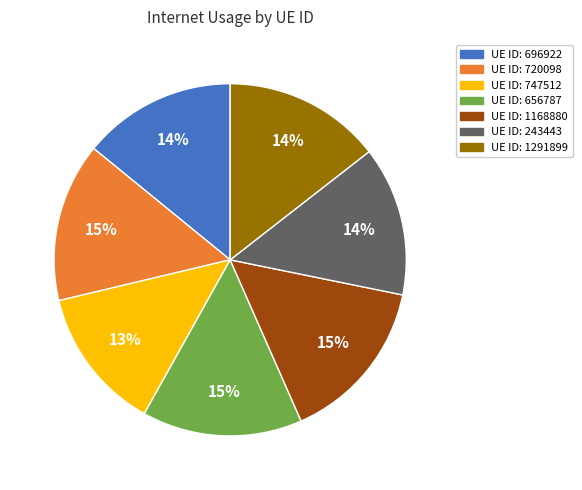

Is there a majority slice in this chart?

No